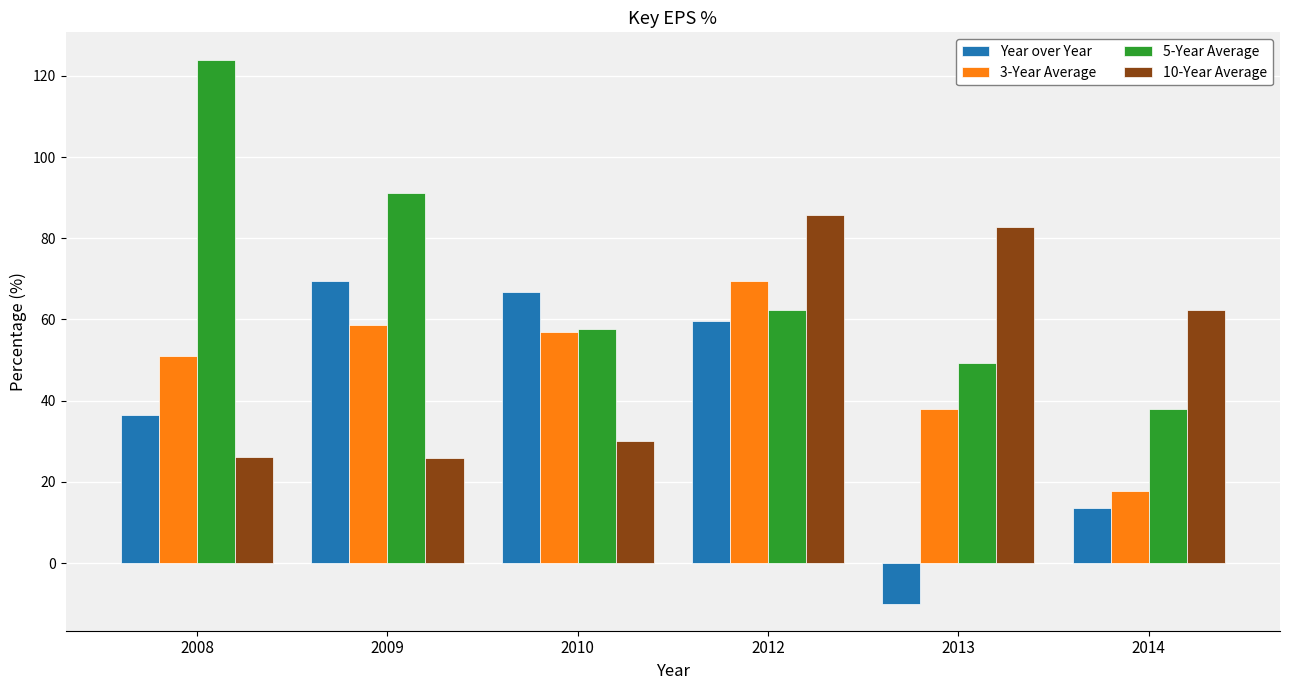

How many series are shown in this chart?

4